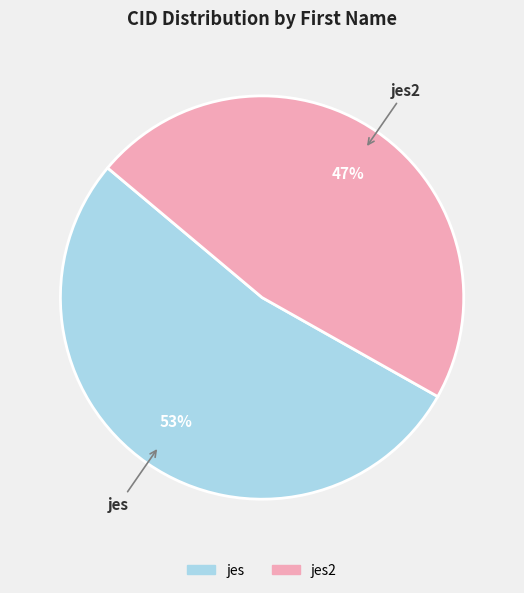

To the nearest percent, what is the average slice percentage?

50%